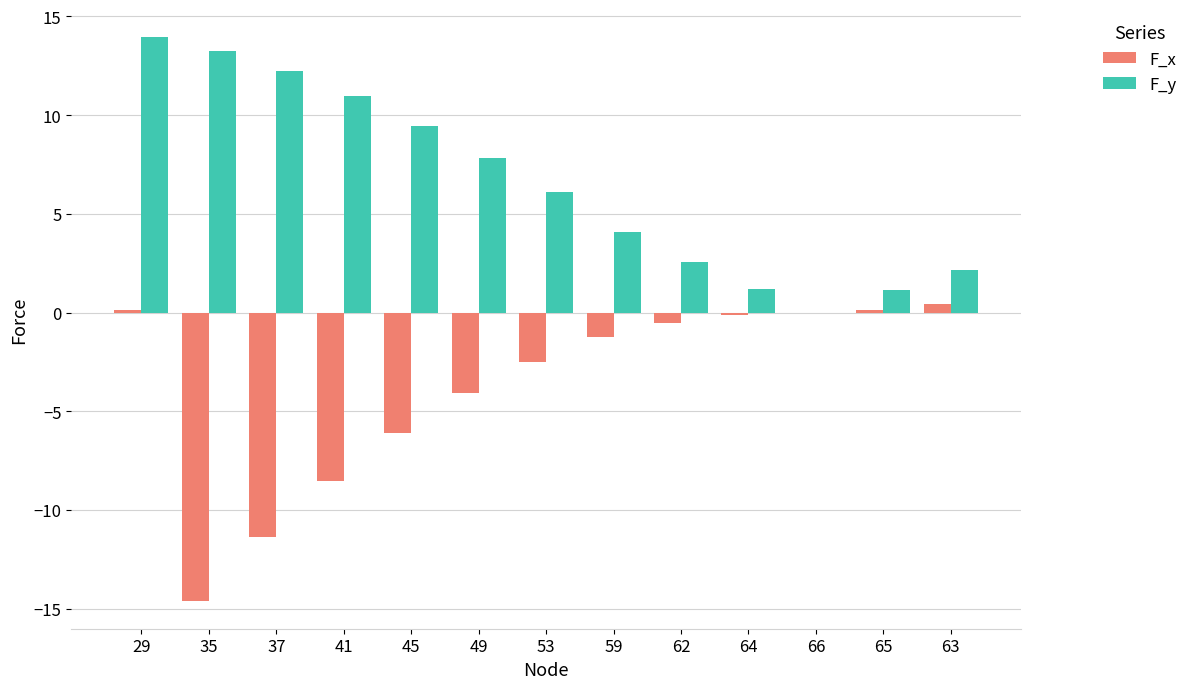

What is the sum of all F_y values?

85.0